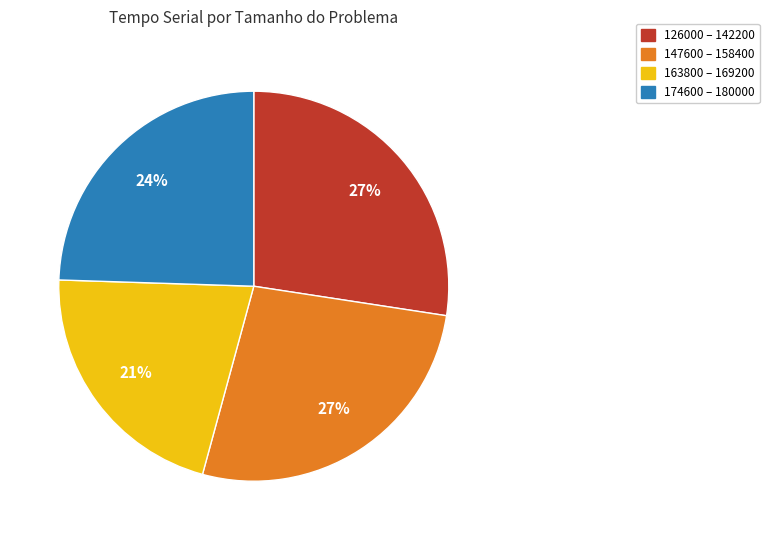

Is there any slice that represents more than half of the pie?

No